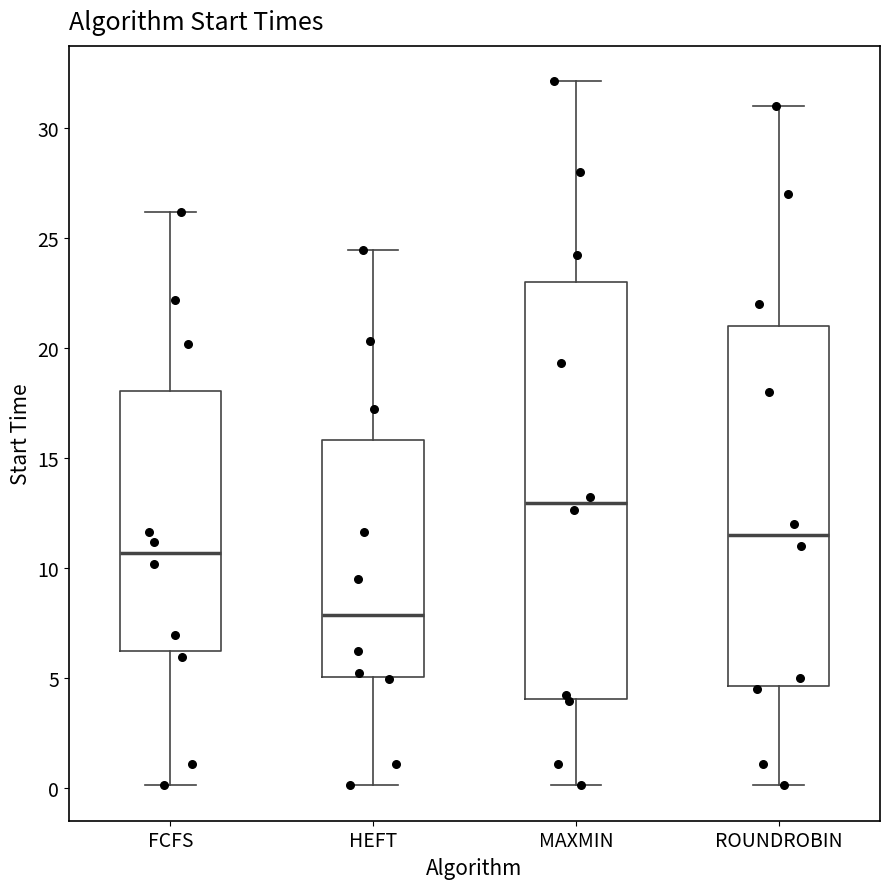

Comparing the boxes themselves (not the whiskers), which one is the tallest?

MAXMIN